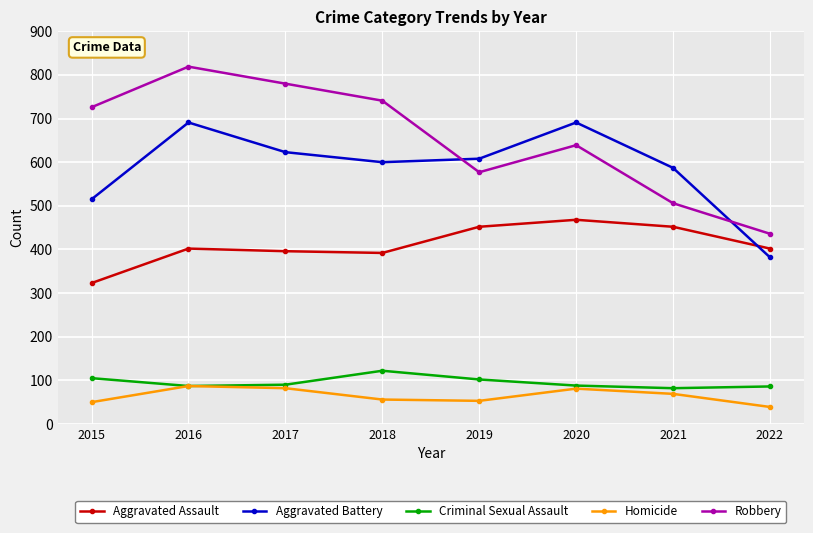

How many lines are shown in the chart?

5